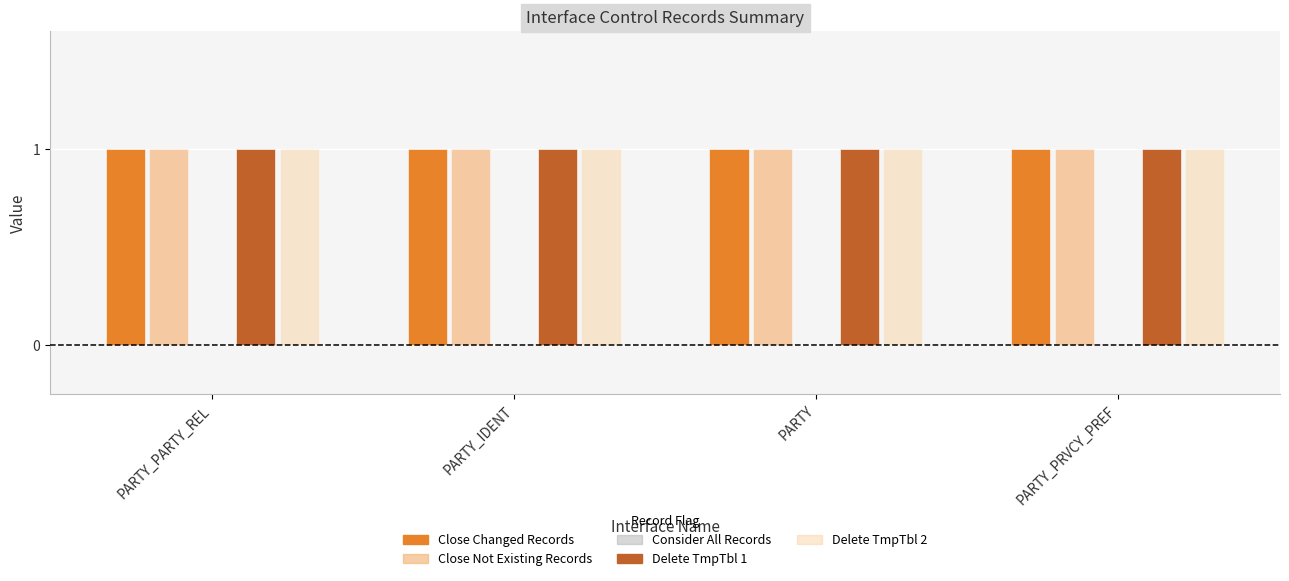

Reading left to right, extract all data points from this chart.

Close_Changed_Records: 1	1	1	1
Close_Not_Existing_Records: 1	1	1	1
Consider_All_Records: 0	0	0	0
Delete_TmpTbl_1: 1	1	1	1
Delete_TmpTbl_2: 1	1	1	1